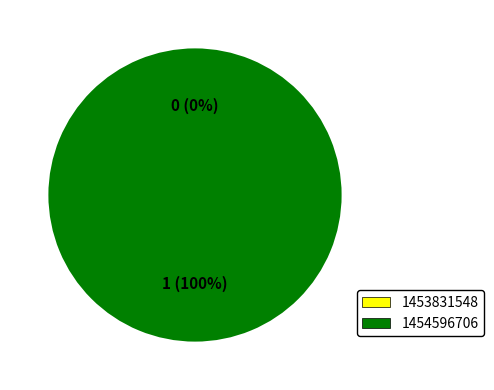

Count the number of slices in the pie.

2